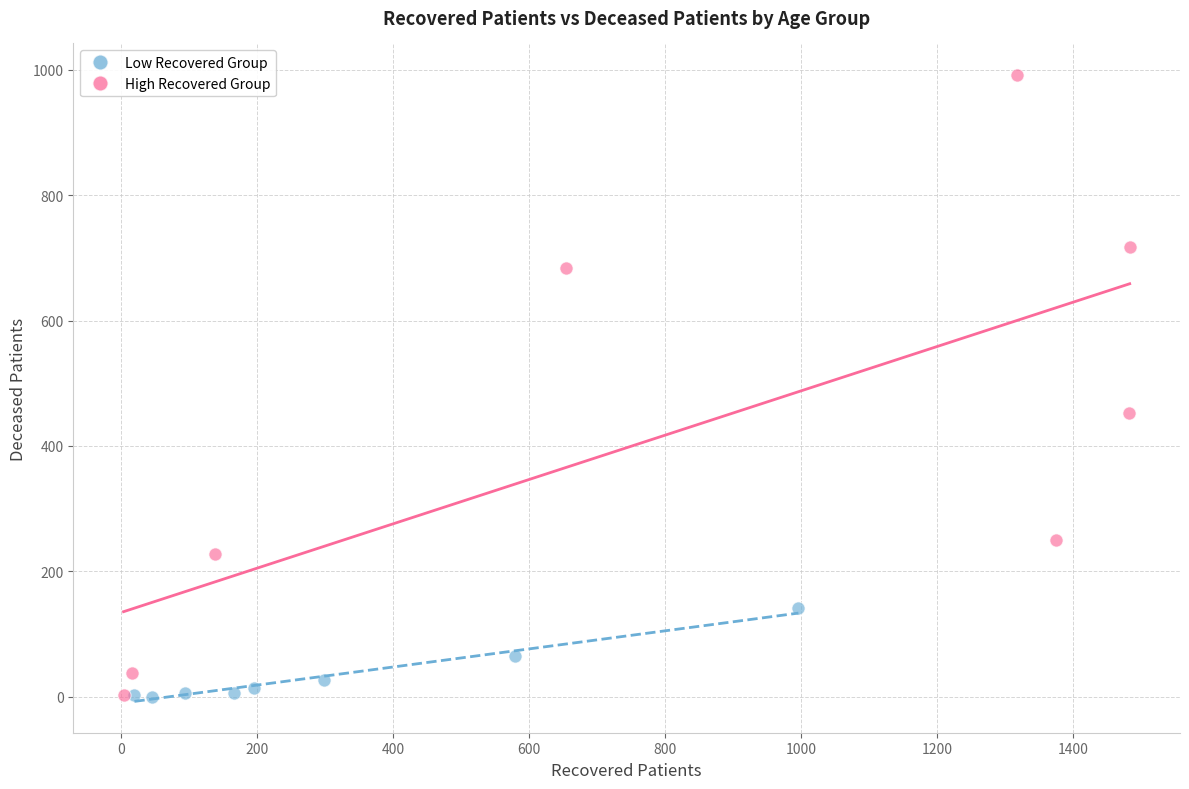

Which series contains the highest Y value?

High Recovered Group